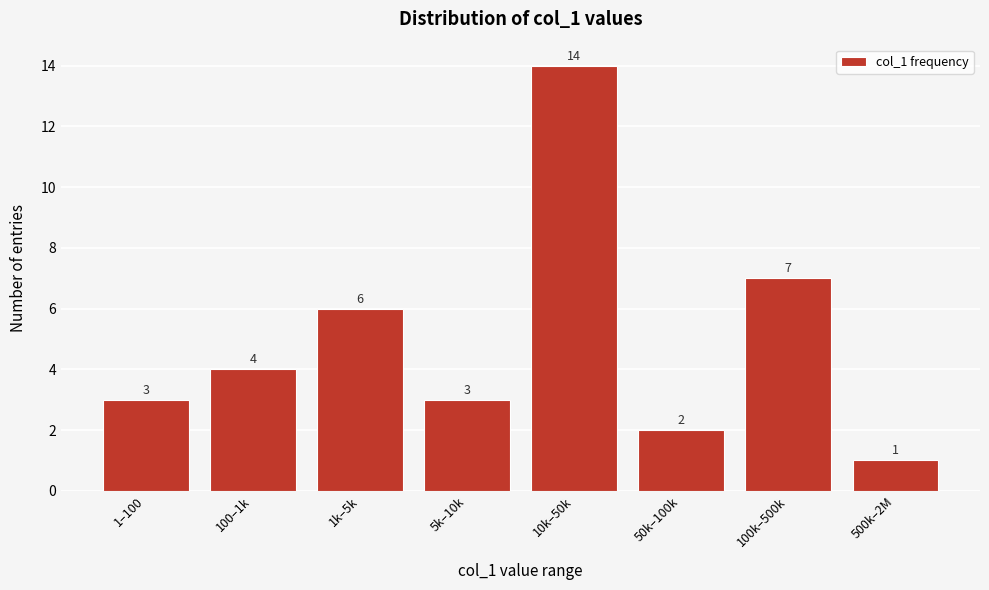

Reading left to right, transcribe all the data shown in this chart.

1–100=3	100–1k=4	1k–5k=6	5k–10k=3	10k–50k=14	50k–100k=2	100k–500k=7	500k–2M=1